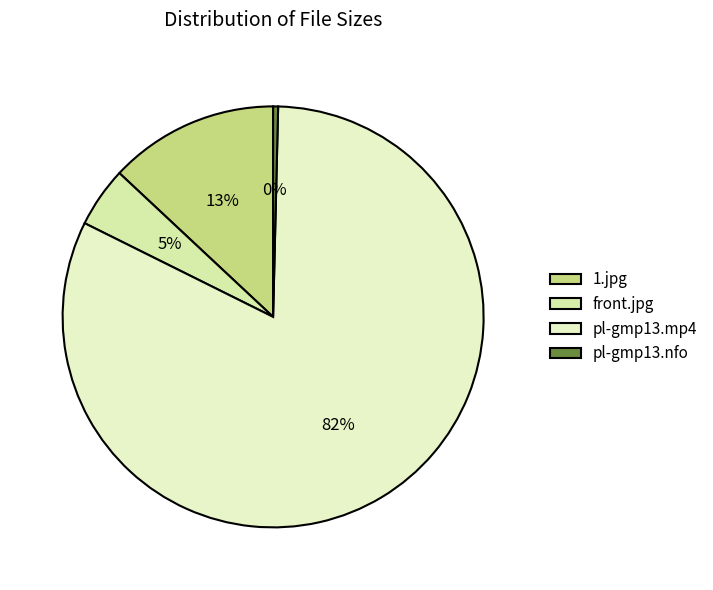

What is the smallest slice in the pie chart?

pl-gmp13.nfo